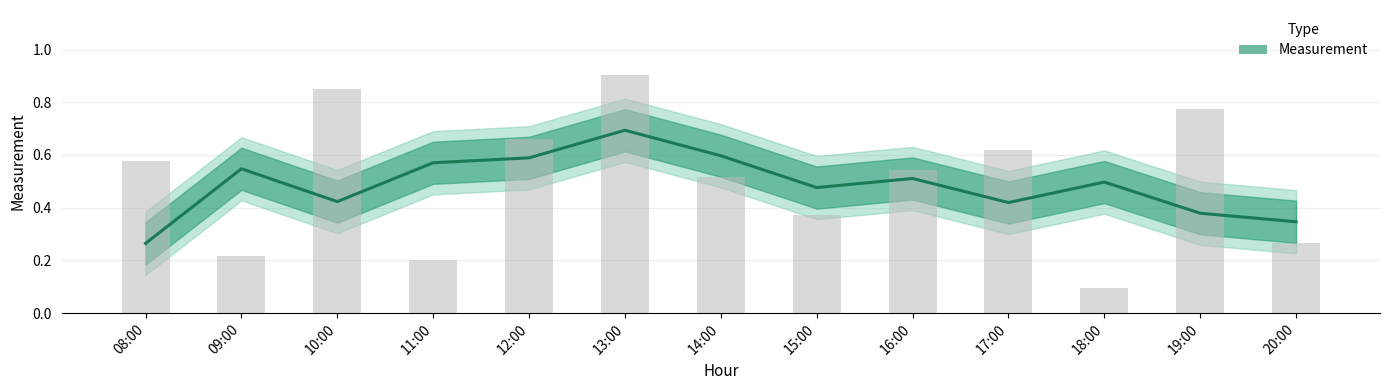

What is the sum of all values?

6.6